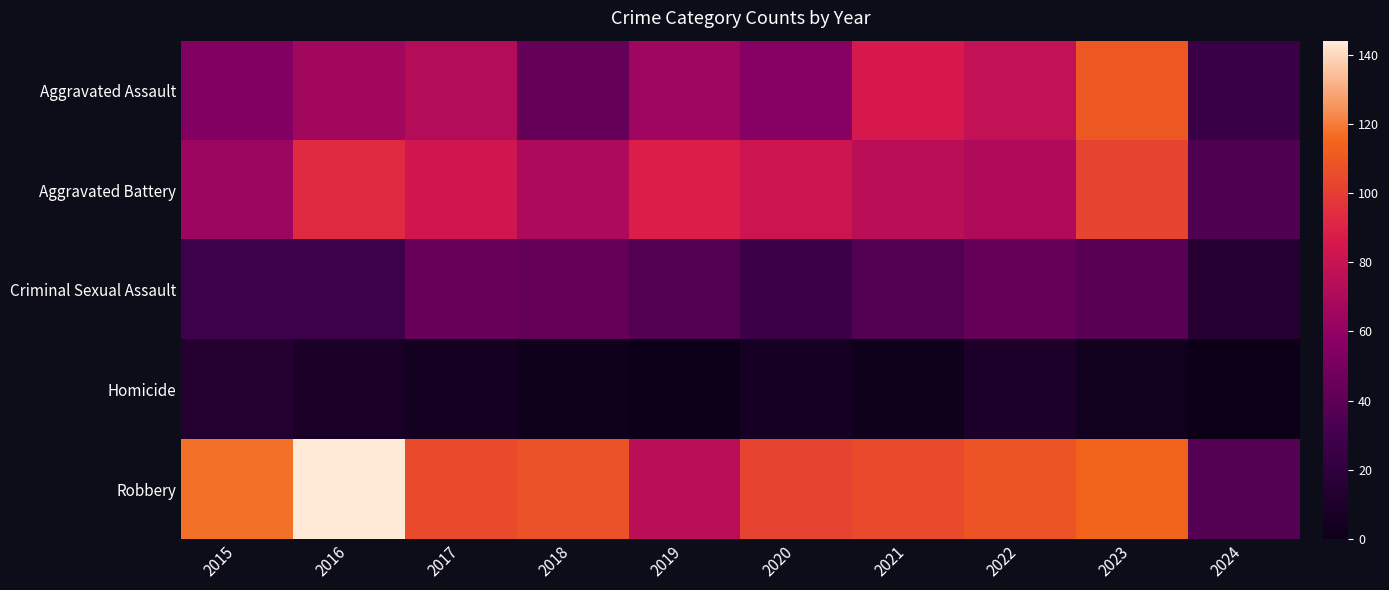

At which category is the sum across all series the highest?

2023